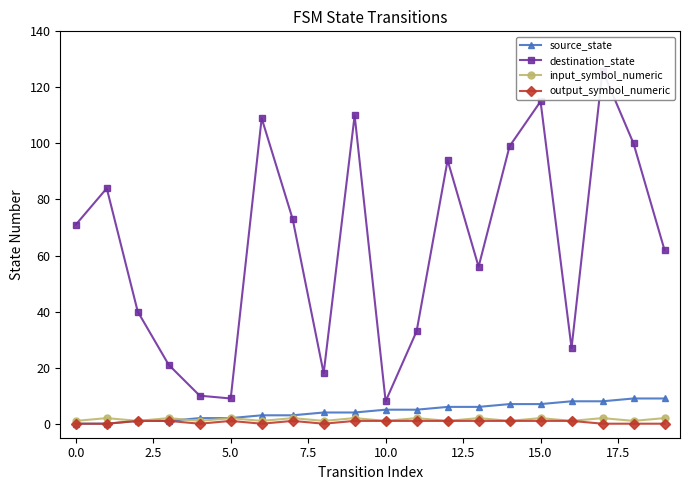

True or false: output_symbol_numeric has more than 0 points higher than both neighbors.

True